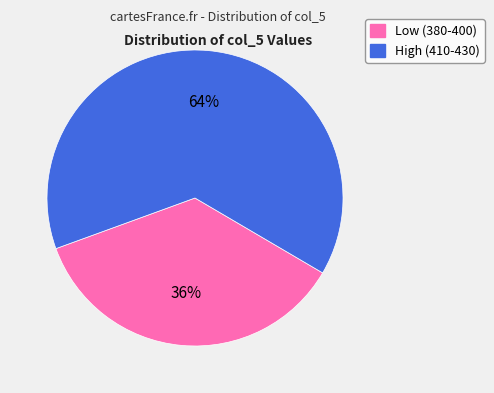

Is there a majority slice in this chart?

Yes